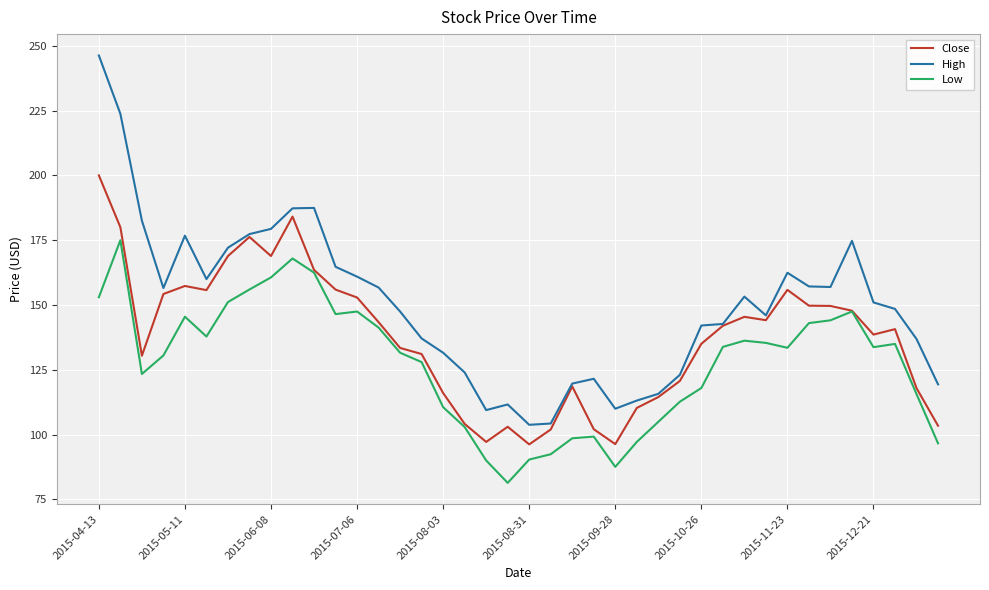

What is the maximum value for Close?

200.0